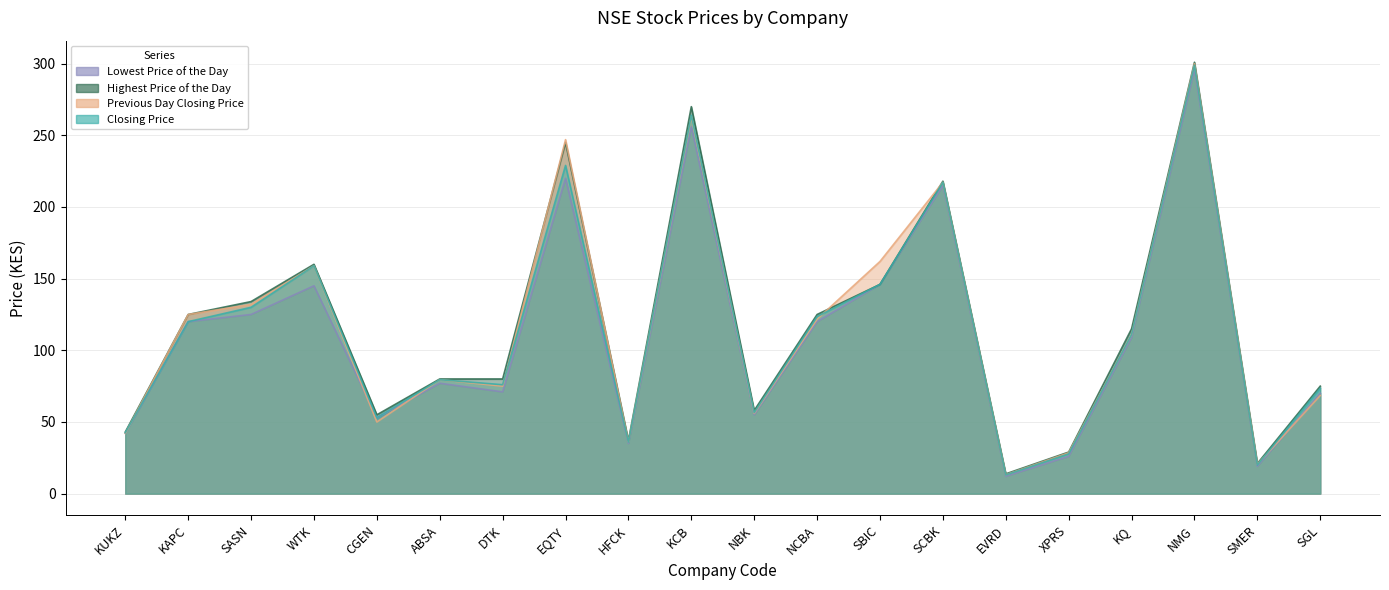

Which series has the largest total across all categories?

Highest Price of the Day